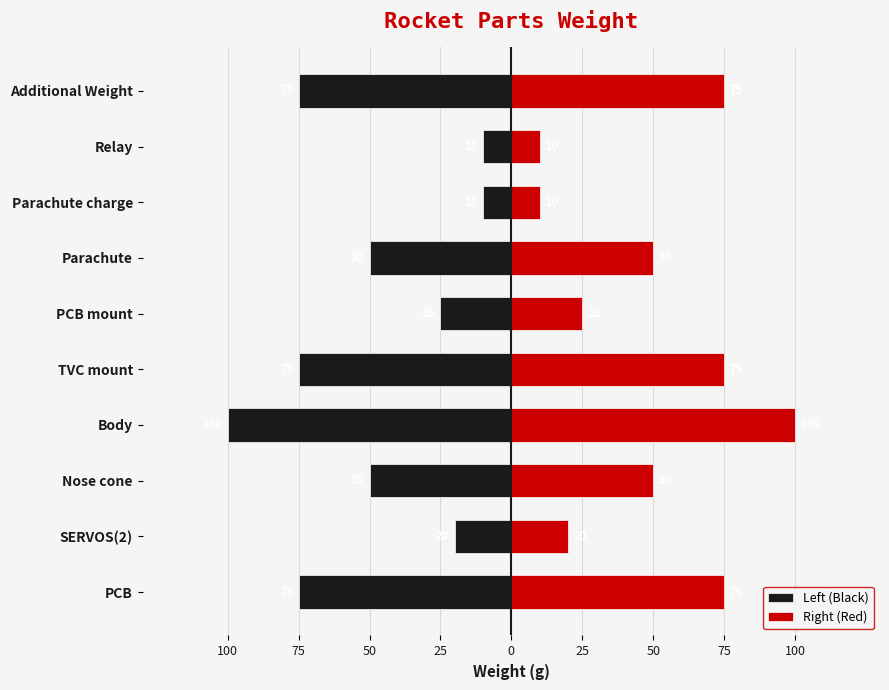

How many data points in Right (Red) are less than 50?

4